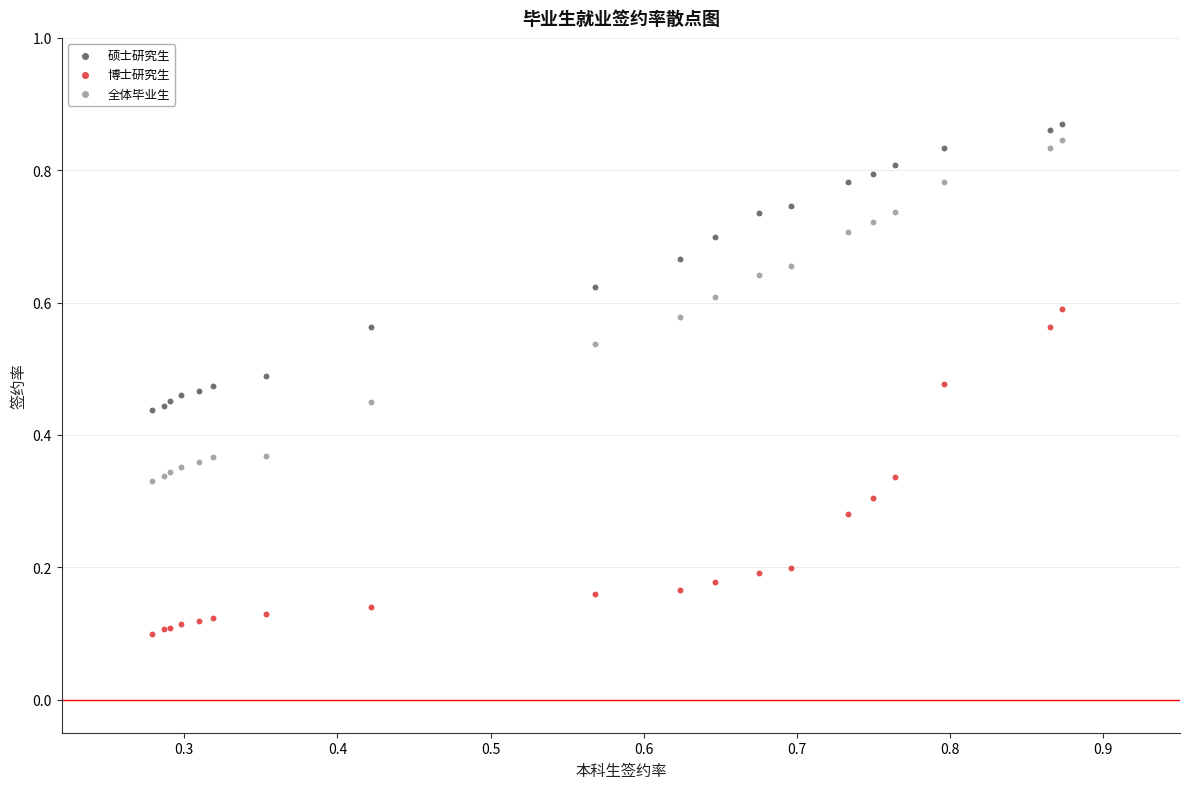

Which series has the widest spread of Y values?

全体毕业生